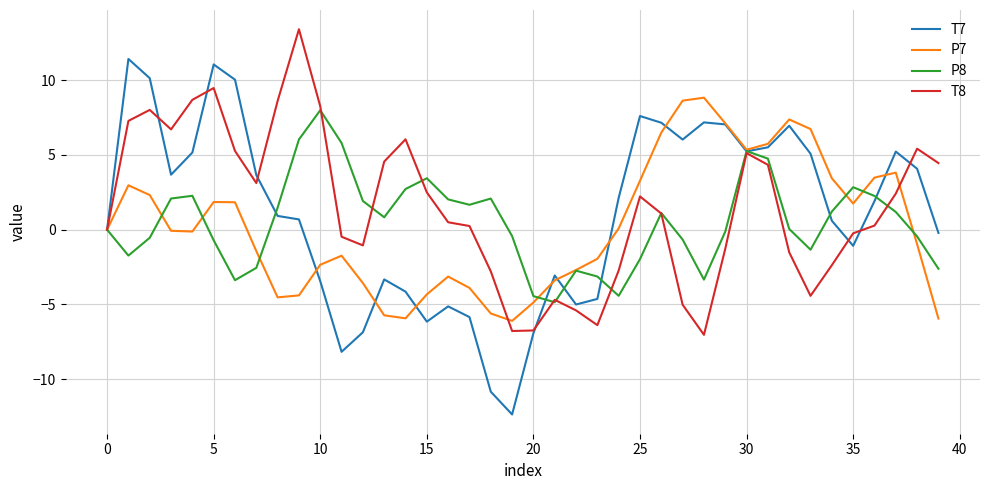

What is the average value of the T8 series?

1.5